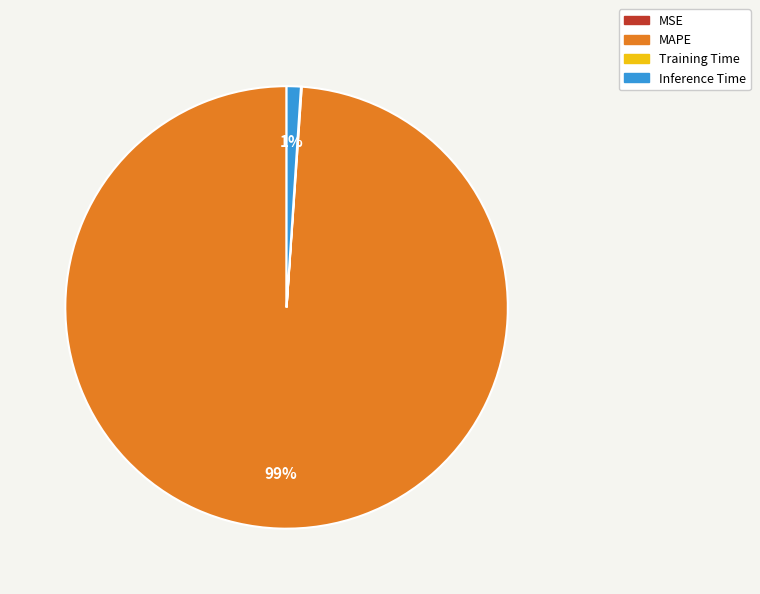

Is there any slice that represents more than half of the pie?

Yes